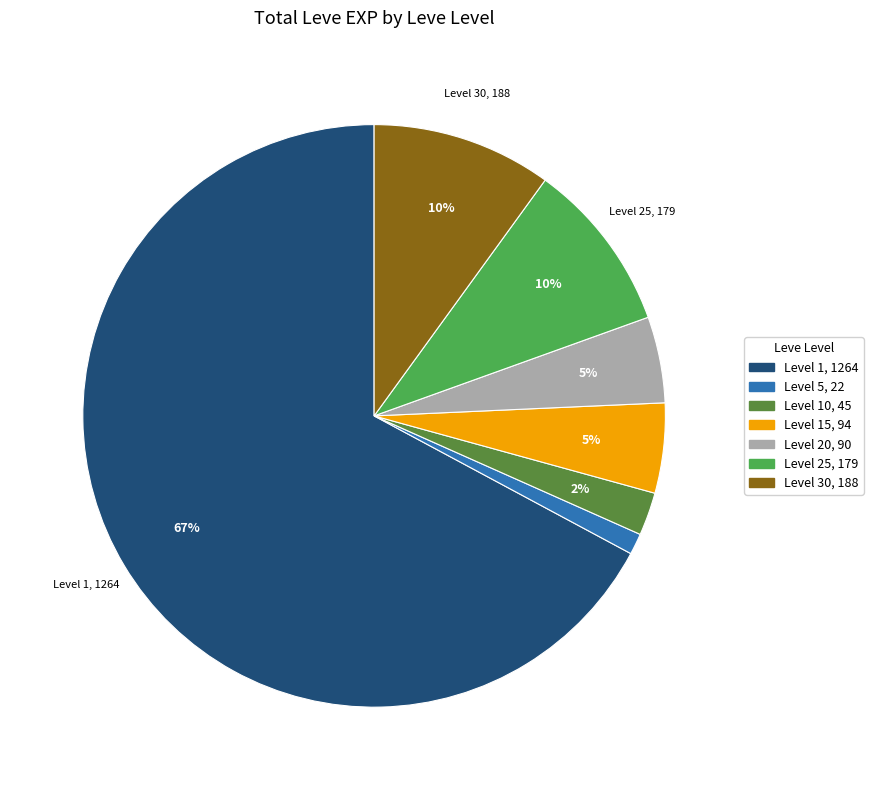

To the nearest percent, what is the difference between the largest and smallest slice percentages?

66%